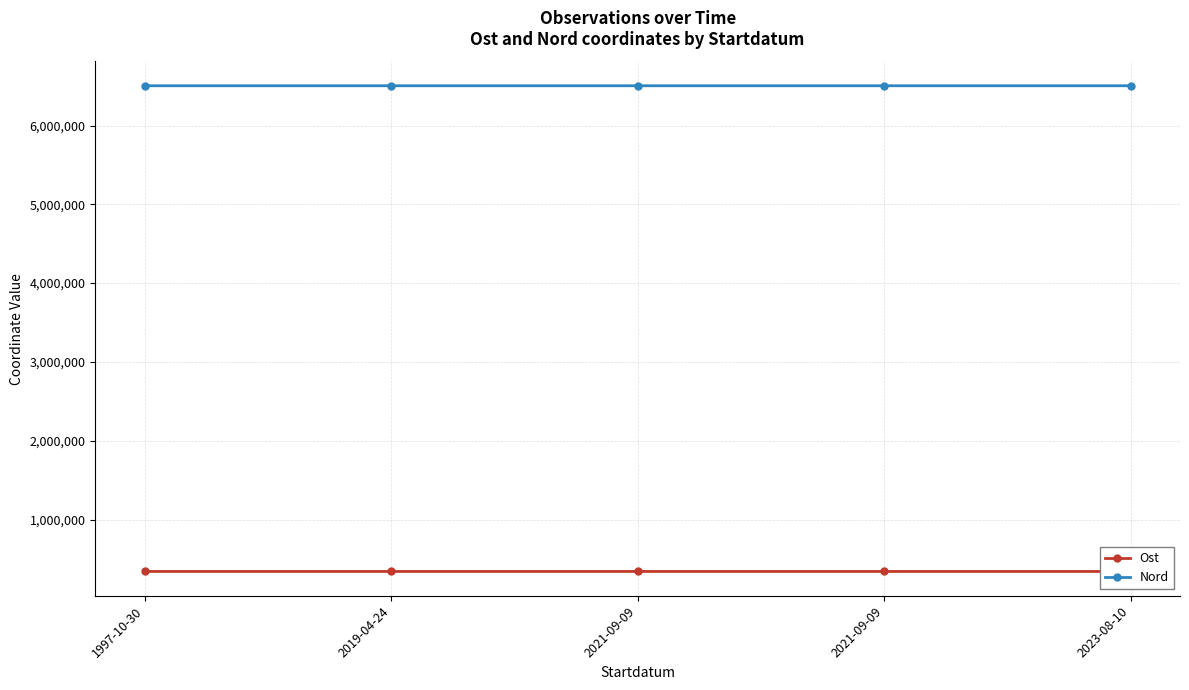

True or false: Nord has a value of 6504710.2 at 2023-08-10.

True